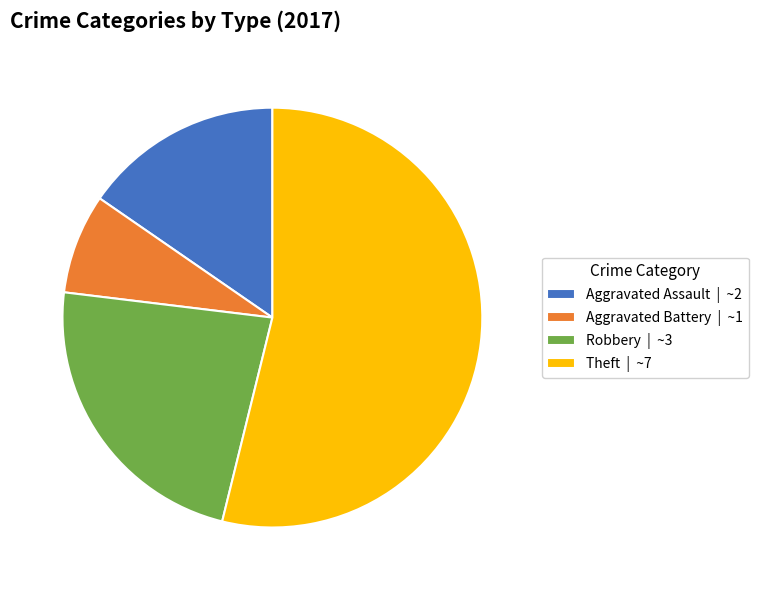

What is the ratio of the value at Aggravated Assault to the value at Robbery?

0.7